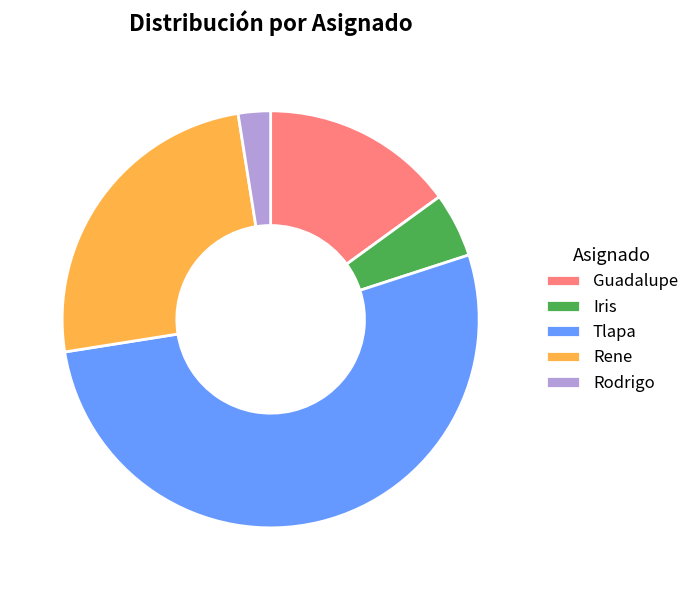

Is there a majority slice in this chart?

Yes